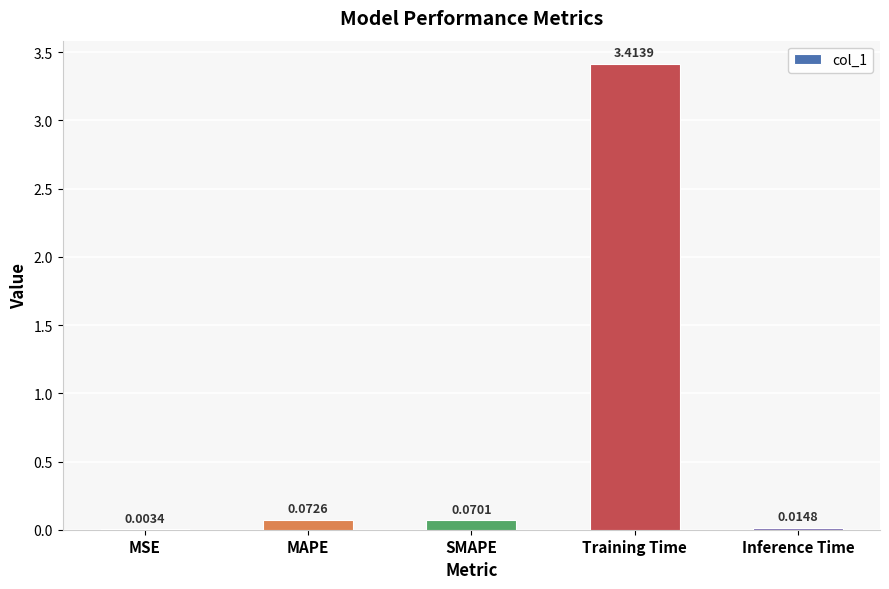

What is the sum of all values?

3.6